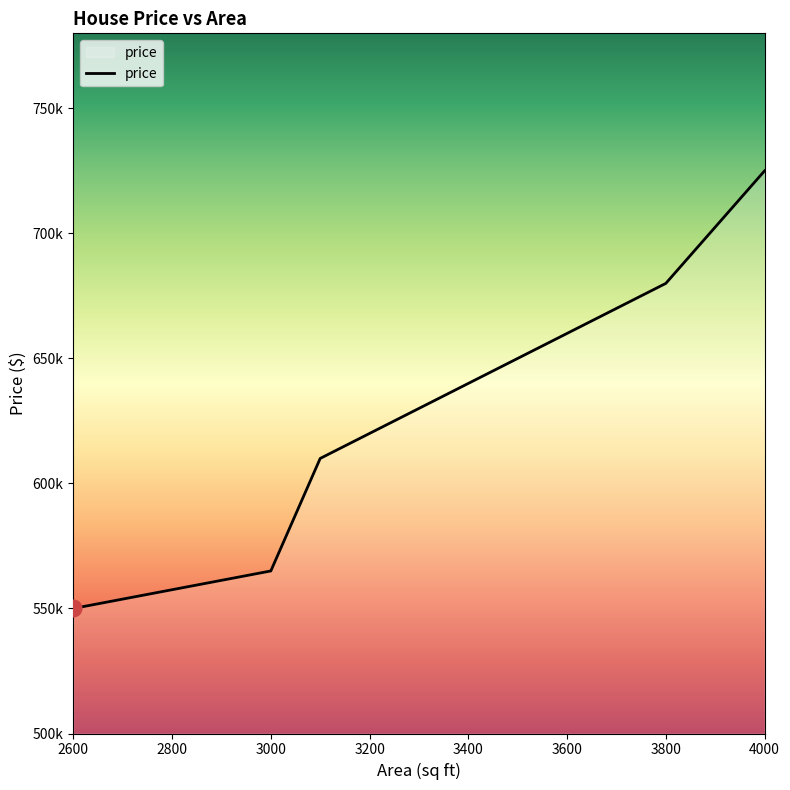

Is this an area chart (filled region under the line)?

No